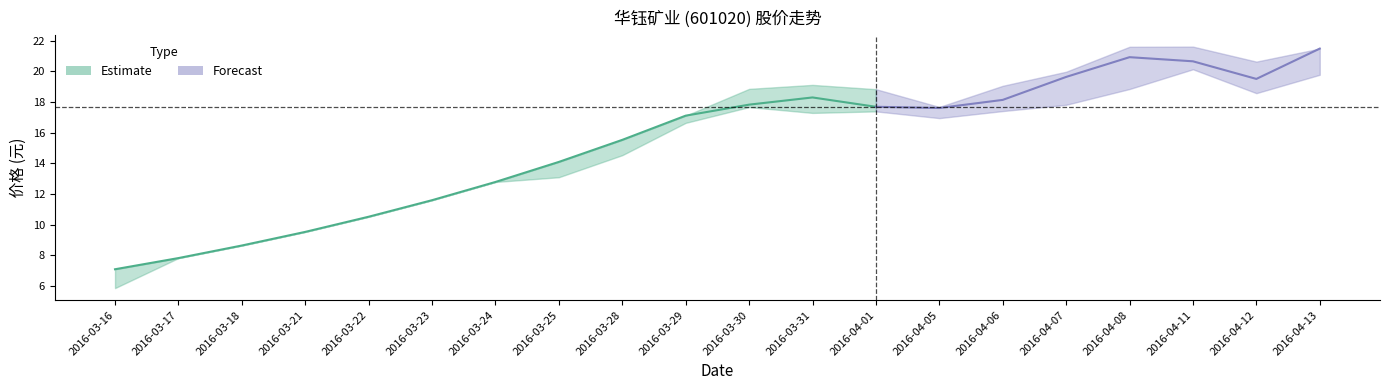

What is the label of the 9th point from the left?

2016-03-28